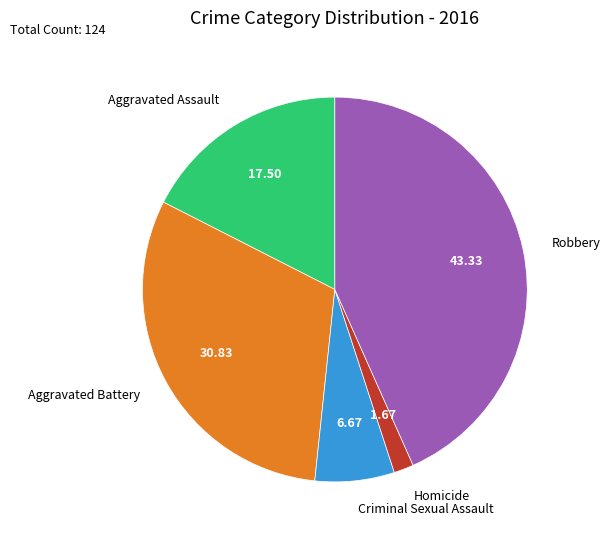

True or false: Criminal Sexual Assault accounts for 7% of the total.

True